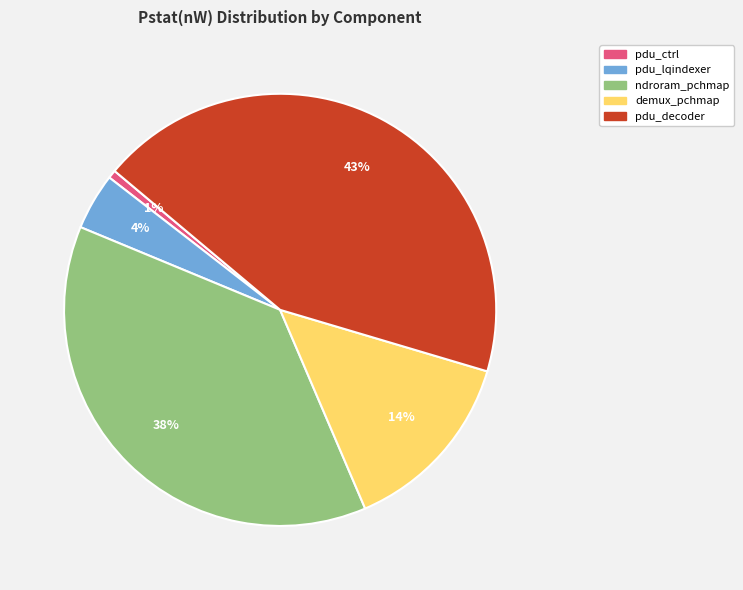

Between pdu_ctrl and pdu_decoder, which is larger?

pdu_decoder